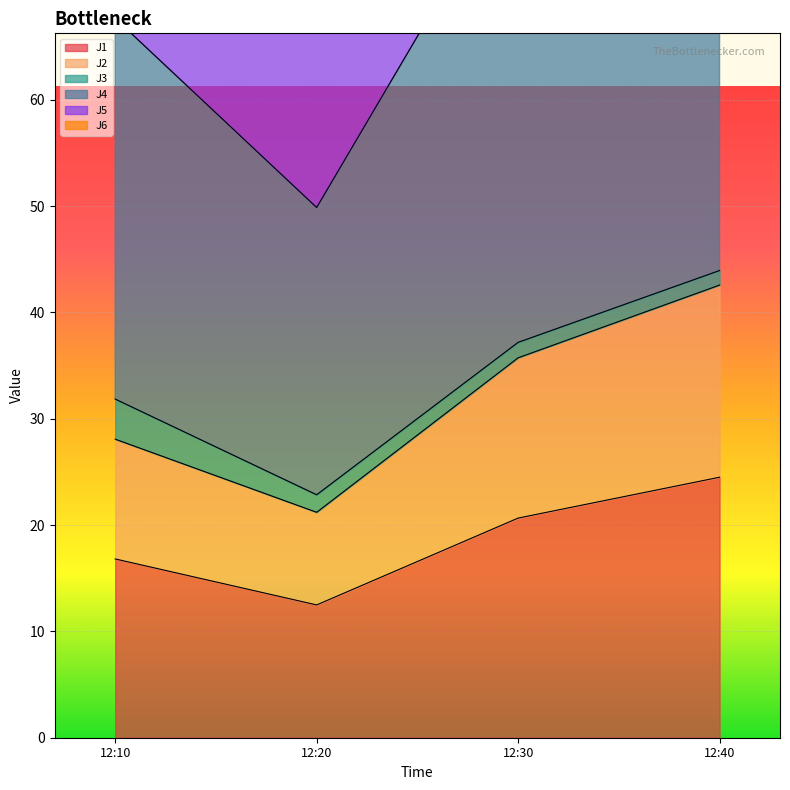

Which category has the lowest value in the J1 series?

12:20